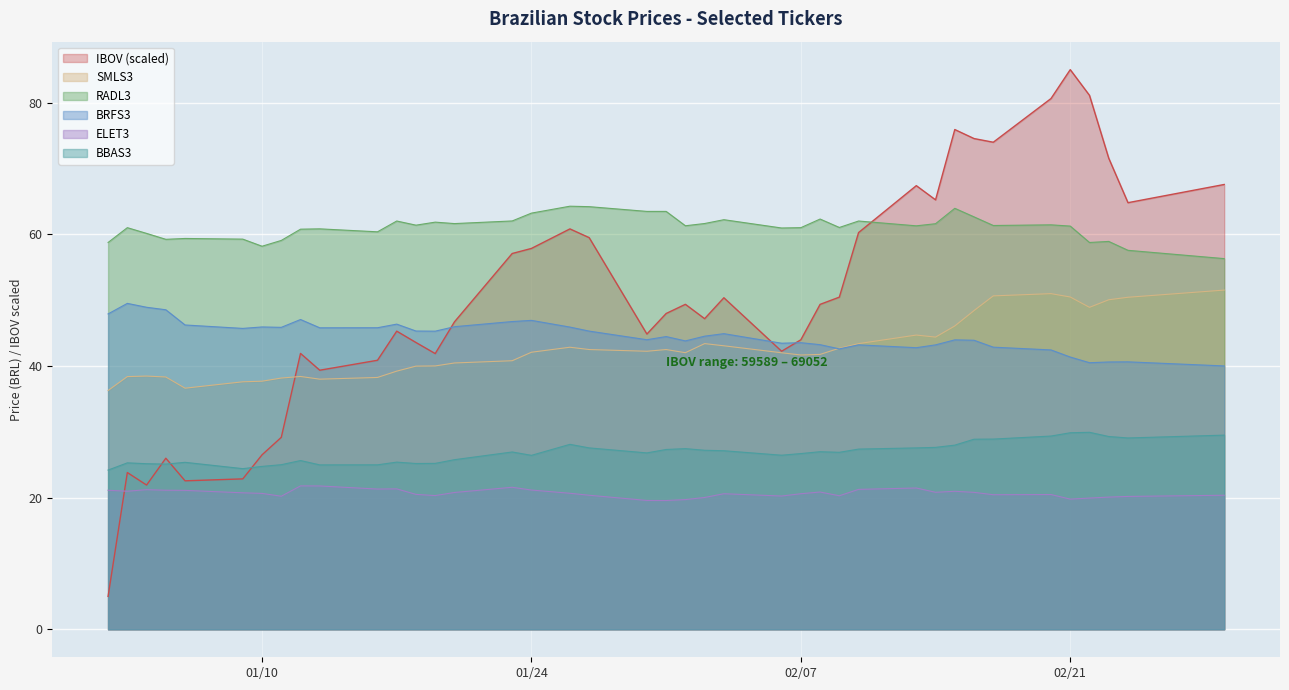

What is the sum of the RADL3 values at 2017-02-08 and 2017-01-31?

125.8